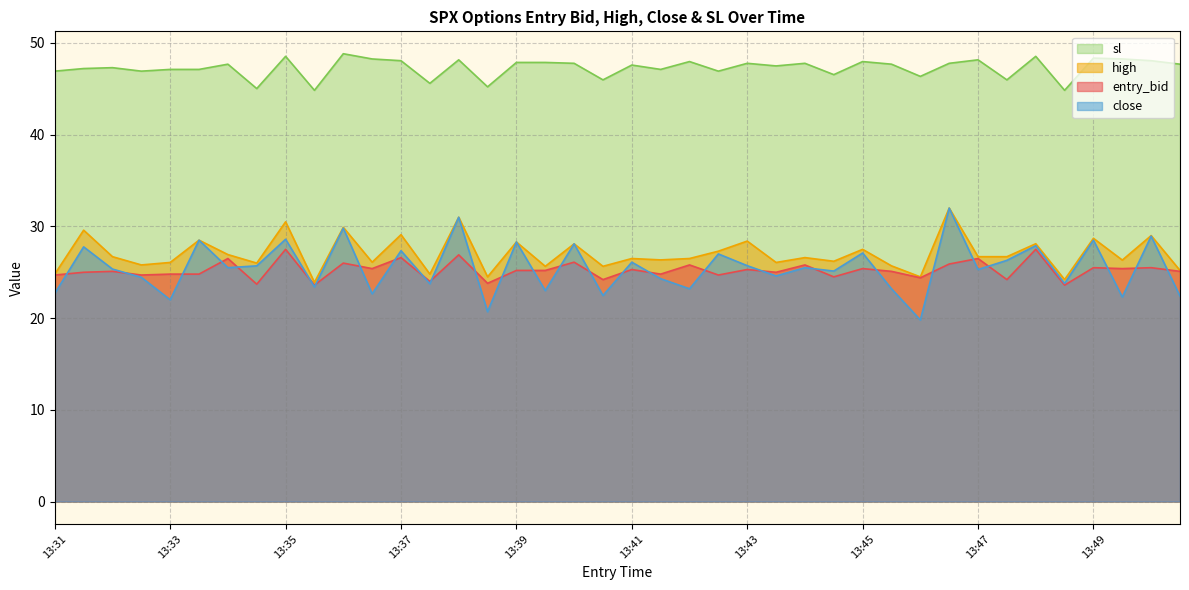

What is the approximate value of sl at 13:47?

48.2